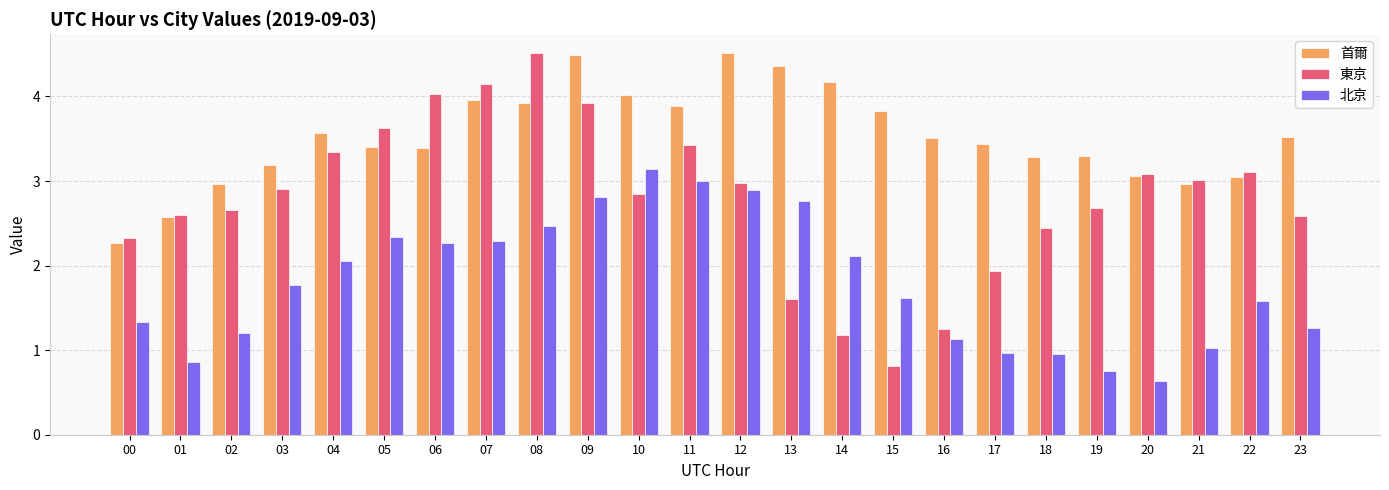

At which label does 北京 first exceed 1?

00